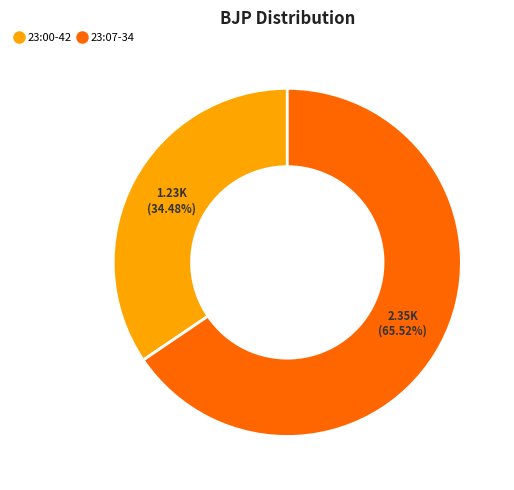

How many slices are in this pie chart?

2